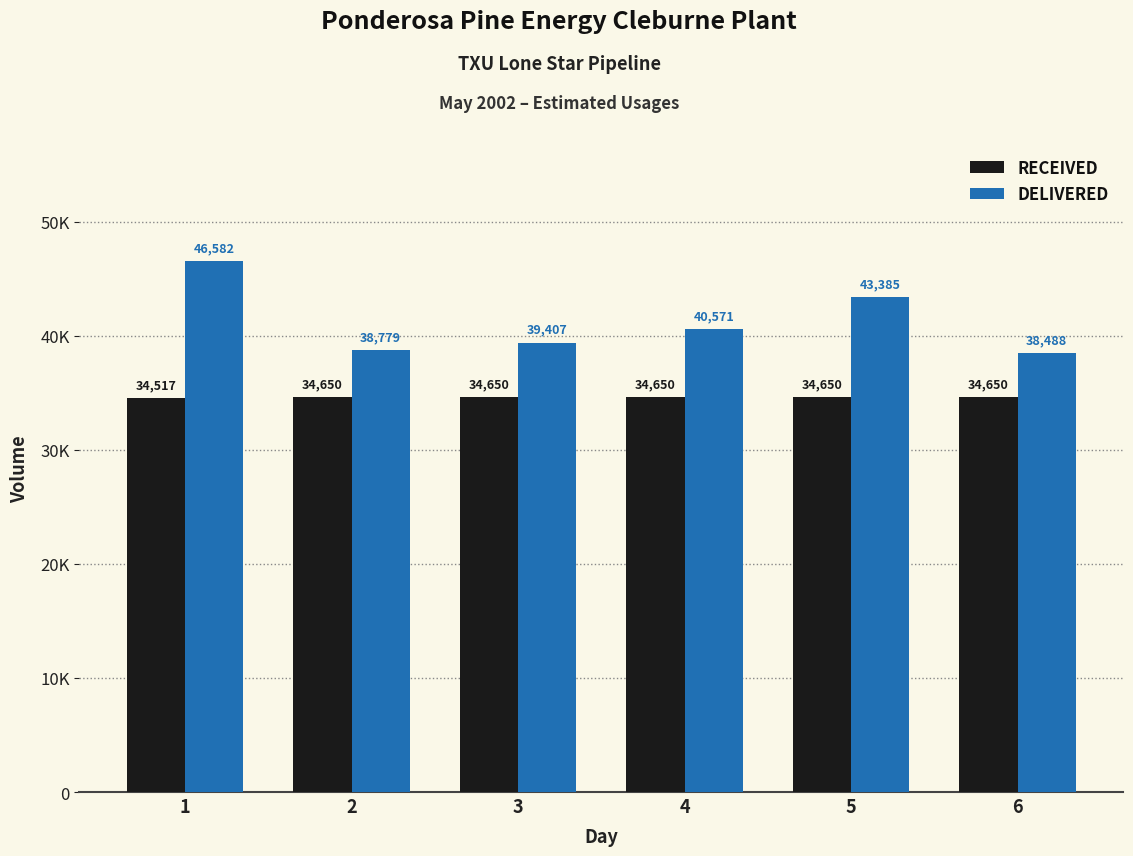

What are all the series names shown in the legend?

RECEIVED, DELIVERED